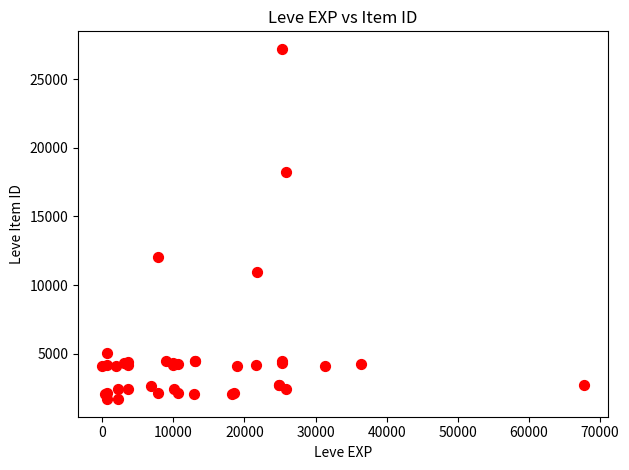

What Y value in the scatter plot is closest to 14448?

12018